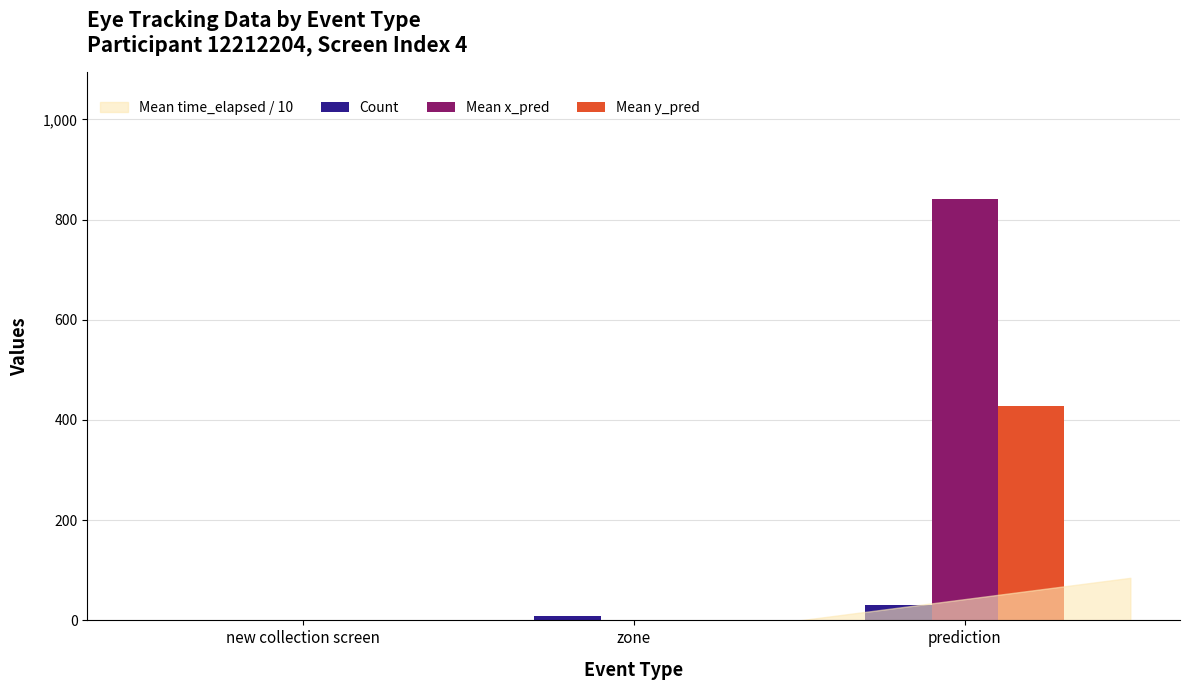

What is the maximum value shown in the chart?

841.5